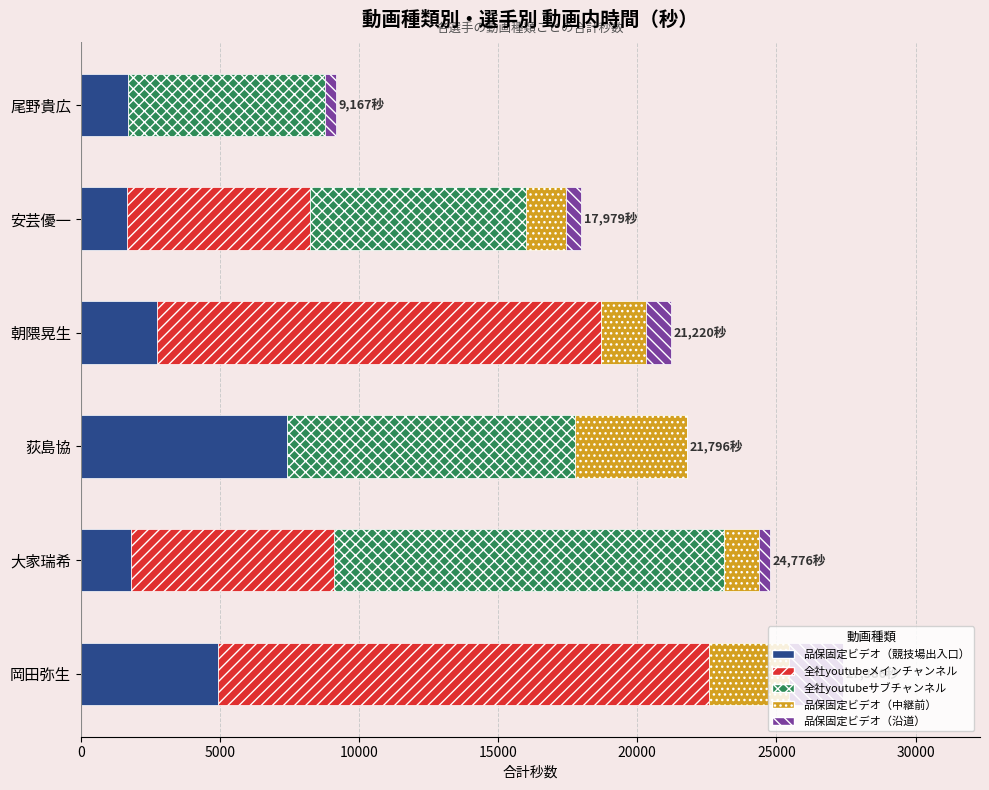

True or false: 品保固定ビデオ（競技場出入口） has a value of 1793 at 大家瑞希.

True